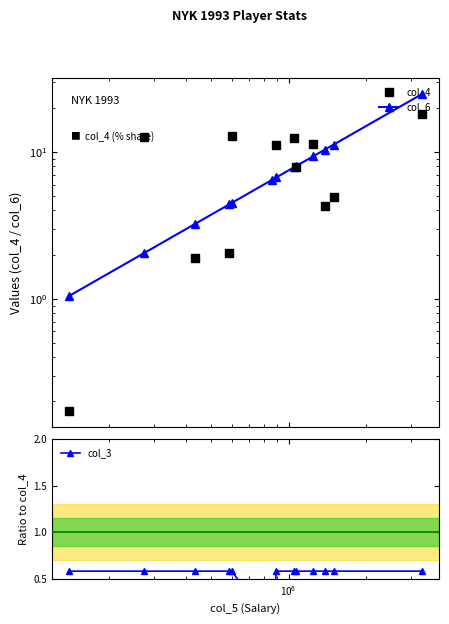

Reading left to right, what are all the values shown in this chart?

col_4: 0.2	12.7	1.9	2.1	12.9	0.0	11.1	12.5	7.9	11.3	4.3	5.0	18.2
col_6: 1.0	2.0	3.2	4.4	4.5	6.5	6.7	7.9	8.0	9.4	10.4	11.2	24.7
col_3: 0.6	0.6	0.6	0.6	0.6	0.0	0.6	0.6	0.6	0.6	0.6	0.6	0.6